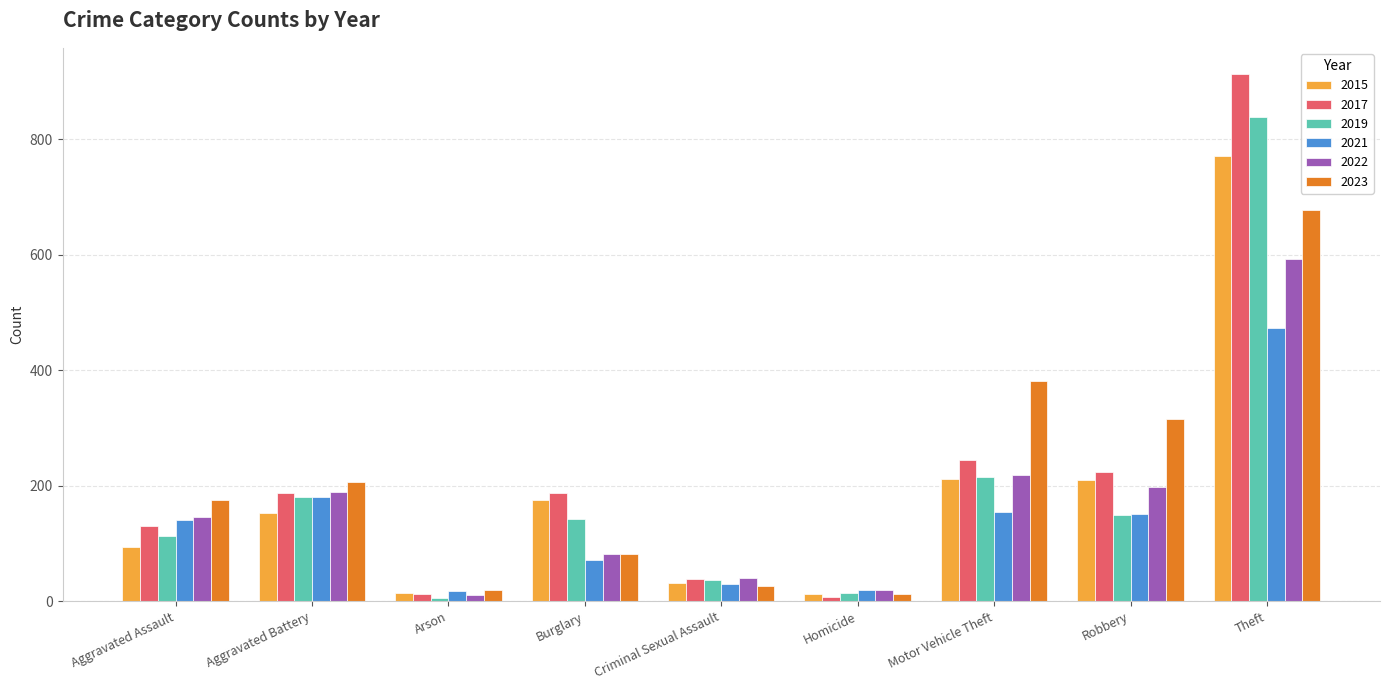

Does the chart contain stacked bars?

No